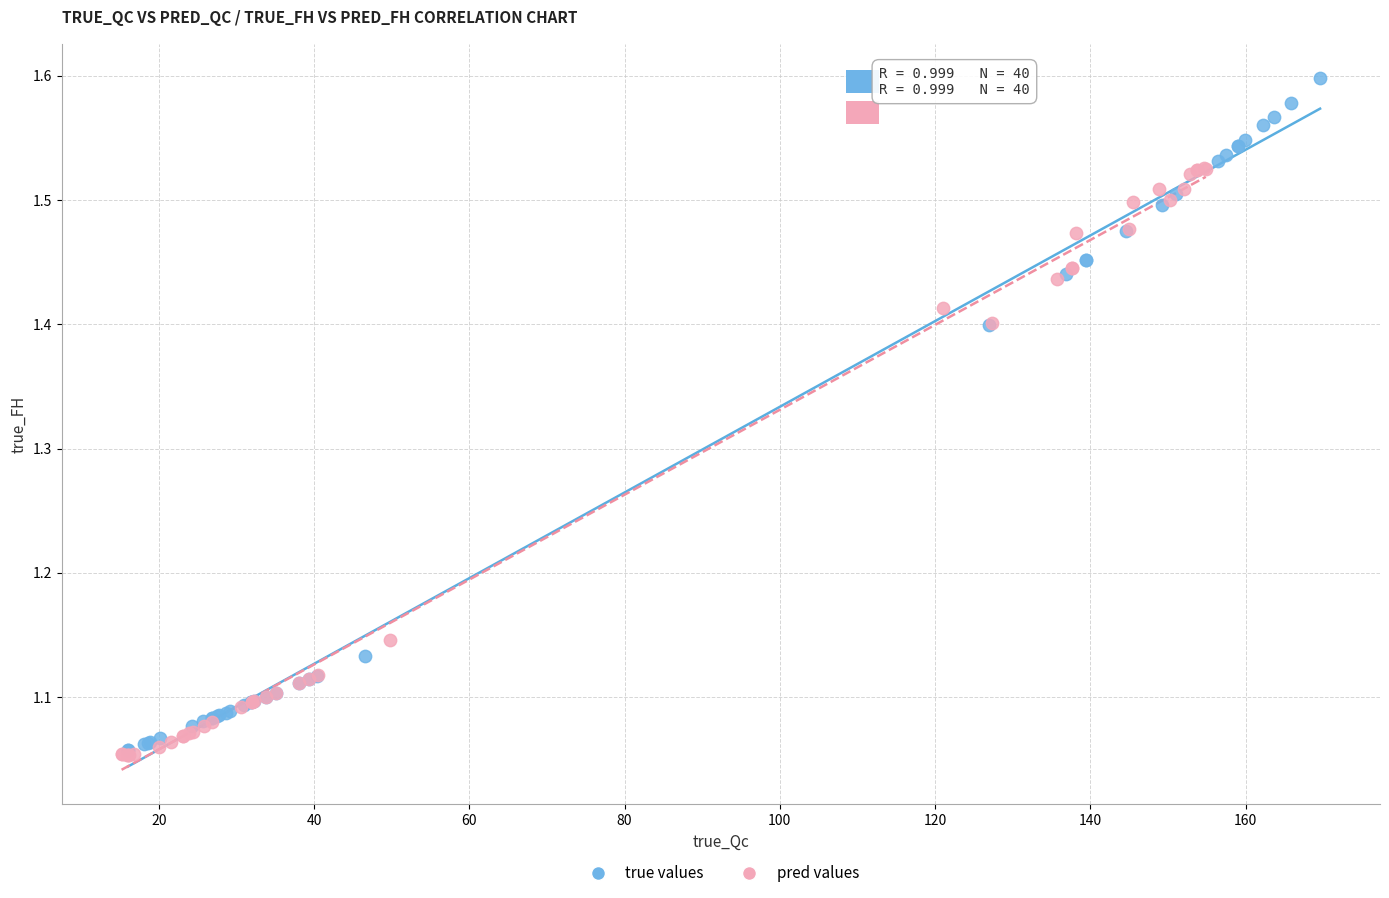

Which series reaches the maximum Y coordinate?

true values